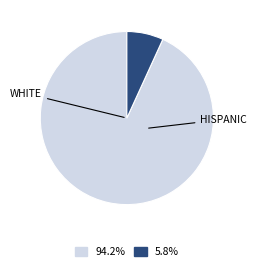

Does any single category account for the majority?

Yes